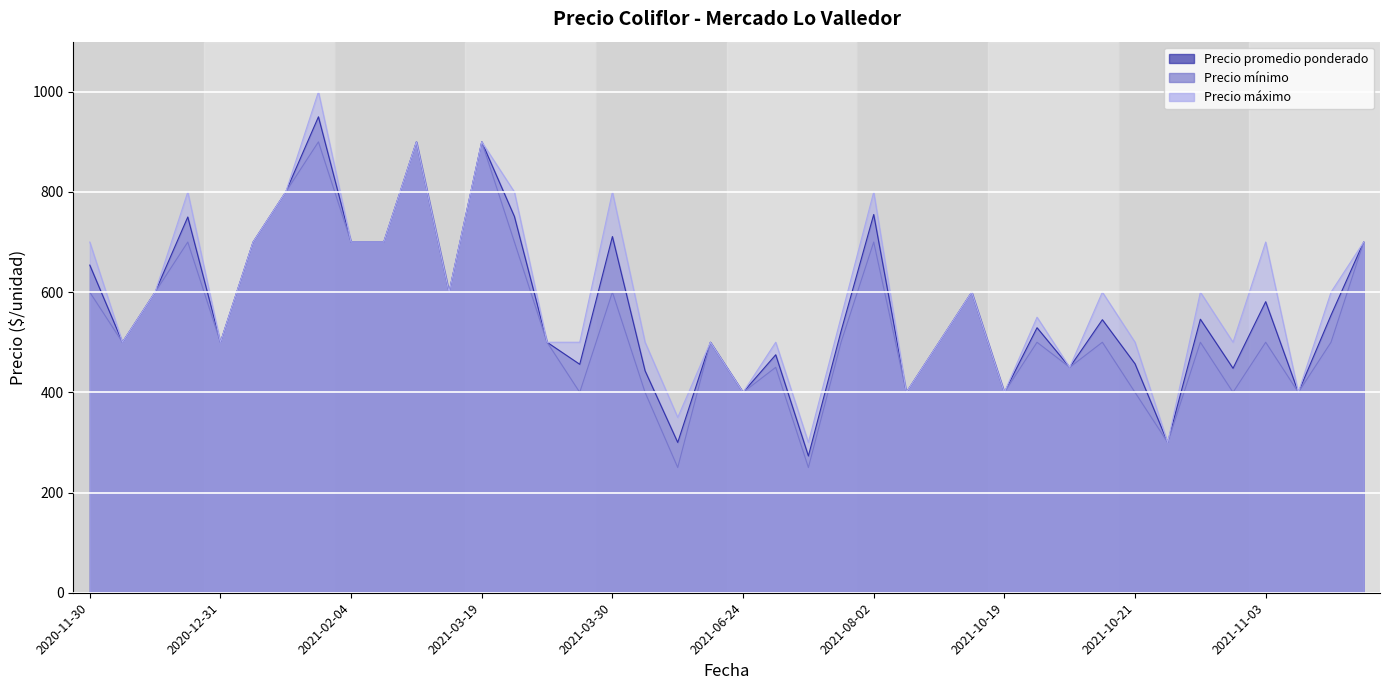

Is the value of Precio mínimo at 2021-10-21 greater than the value of Precio promedio ponderado at 2020-11-30?

No